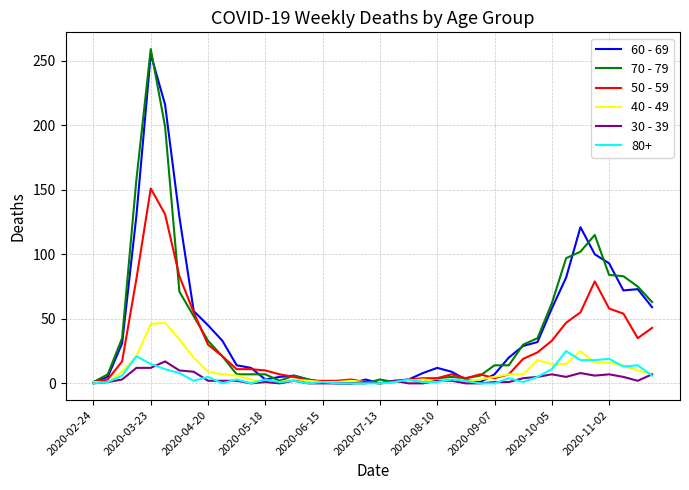

Which series has the widest spread of values?

70 - 79